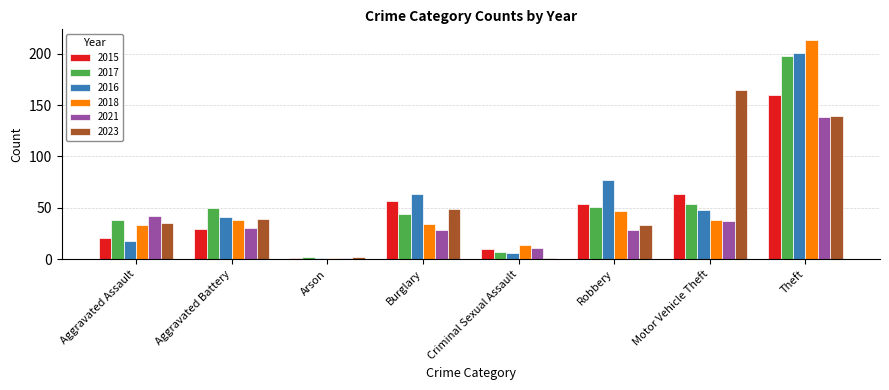

Between Criminal Sexual Assault and Robbery, which series saw the biggest shift?

2016